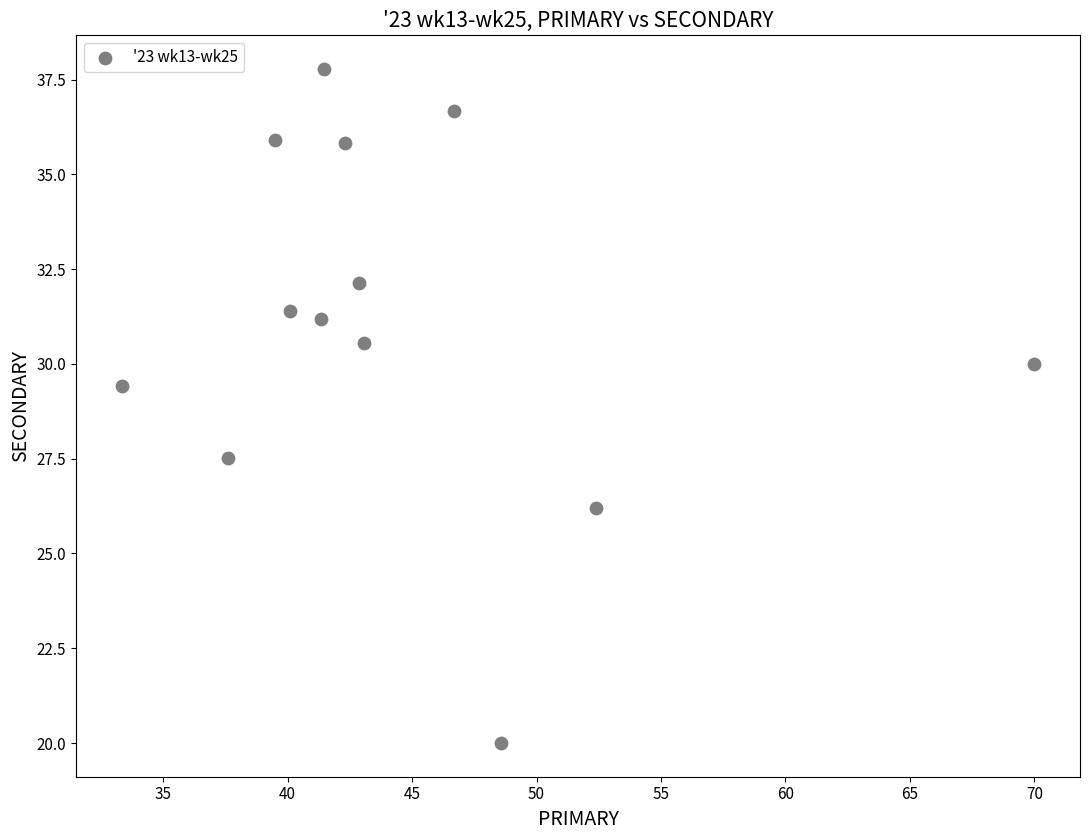

What Y value in the scatter plot is closest to 28?

27.5